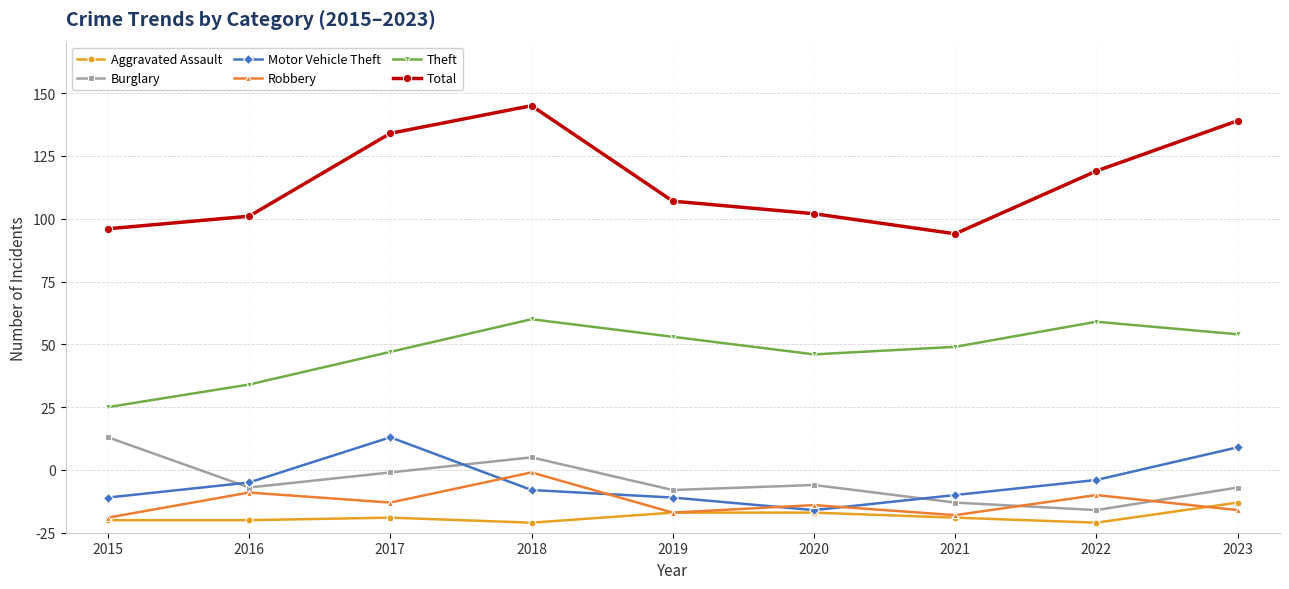

Does the chart have visible grid lines?

Yes